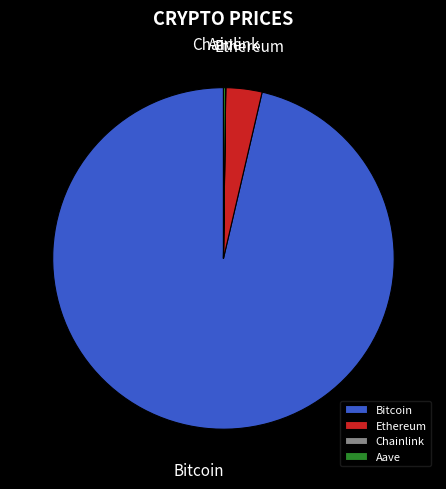

Between Bitcoin and Ethereum, which is larger?

Bitcoin